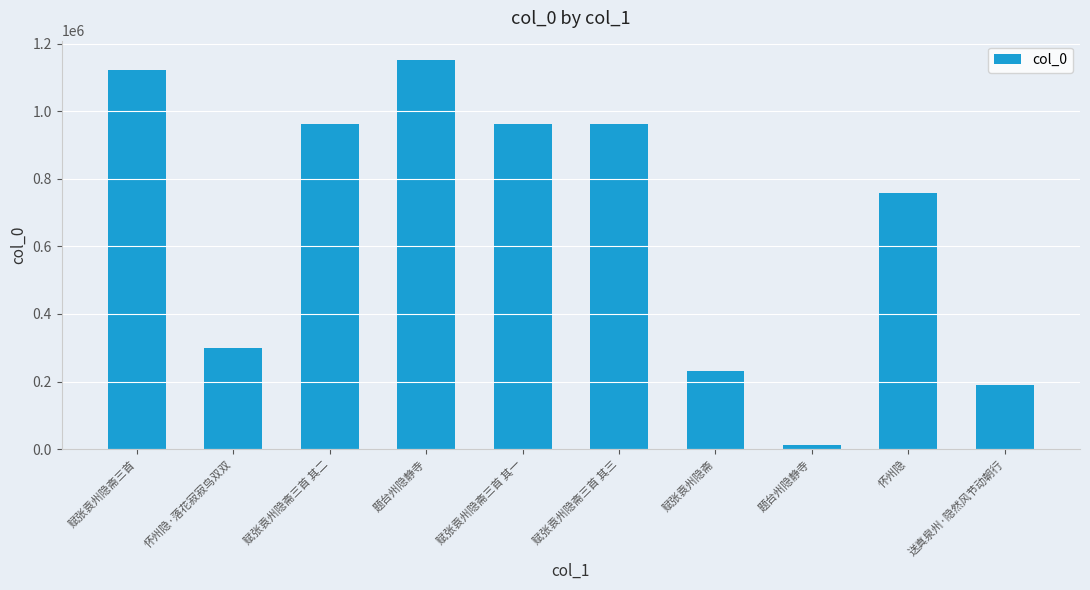

Reading left to right, transcribe all the data shown in this chart.

赋张袁州隐斋三首=1122496	怀州隐·落花寂寂鸟双双=299237	赋张袁州隐斋三首 其二=962504	题台州隐静寺=1151215	赋张袁州隐斋三首 其一=962505	赋张袁州隐斋三首 其三=962503	赋张袁州隐斋=230053	题台州隐静寺=12519	怀州隐=756558	送真泉州·隐然风节动朝行=190826